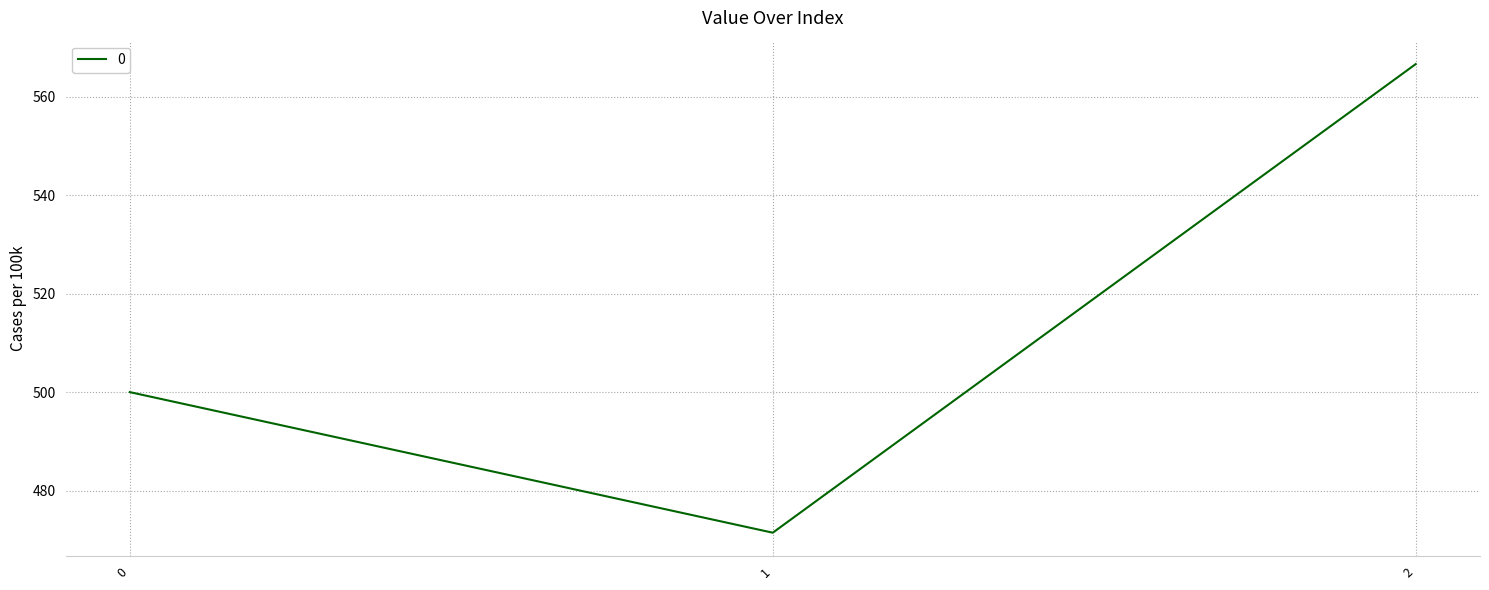

Reading left to right, what are all the values shown in this chart?

0=500.0	1=471.4	2=566.7